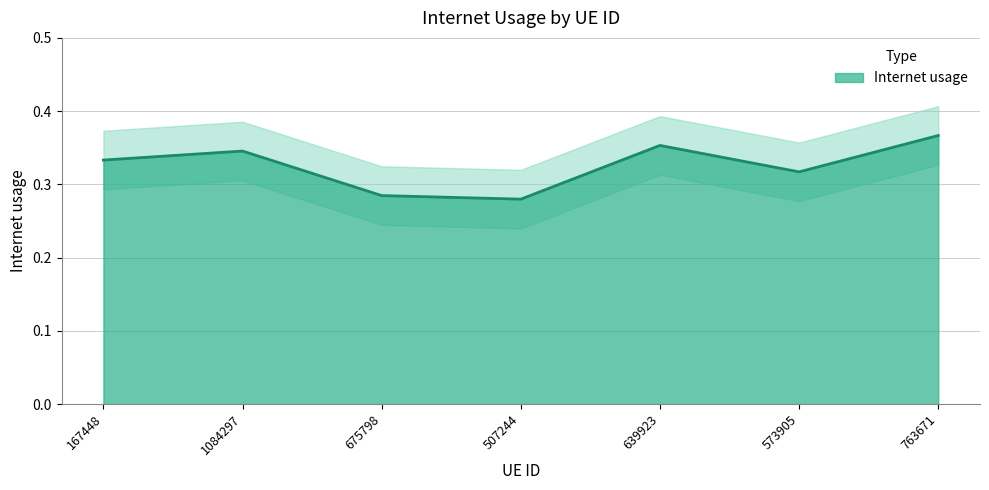

Reading left to right, transcribe all the data shown in this chart.

167448=0.3	1084297=0.3	675798=0.3	507244=0.3	639923=0.4	573905=0.3	763671=0.4